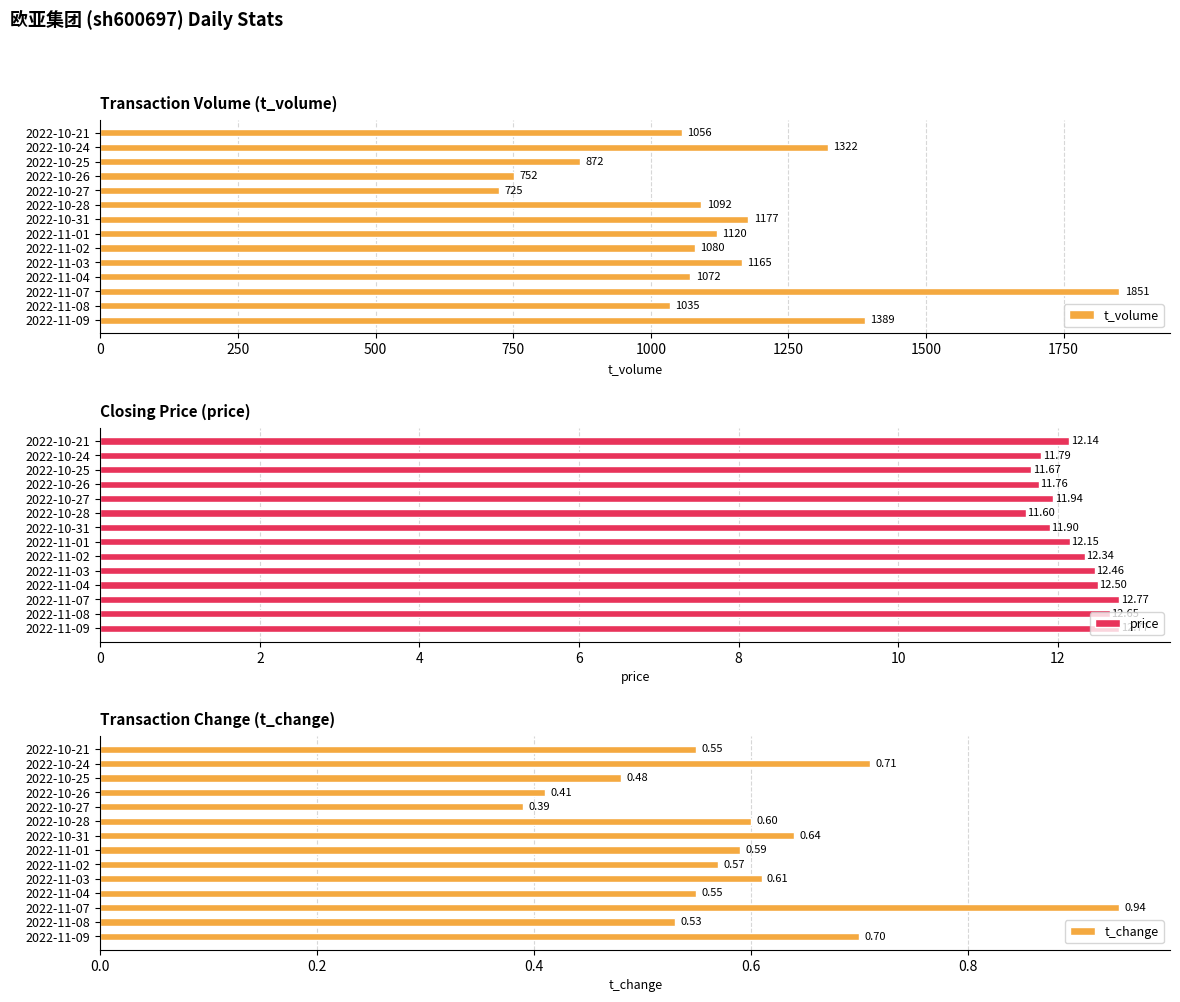

At which label is t_change closest to 0?

2022-10-27